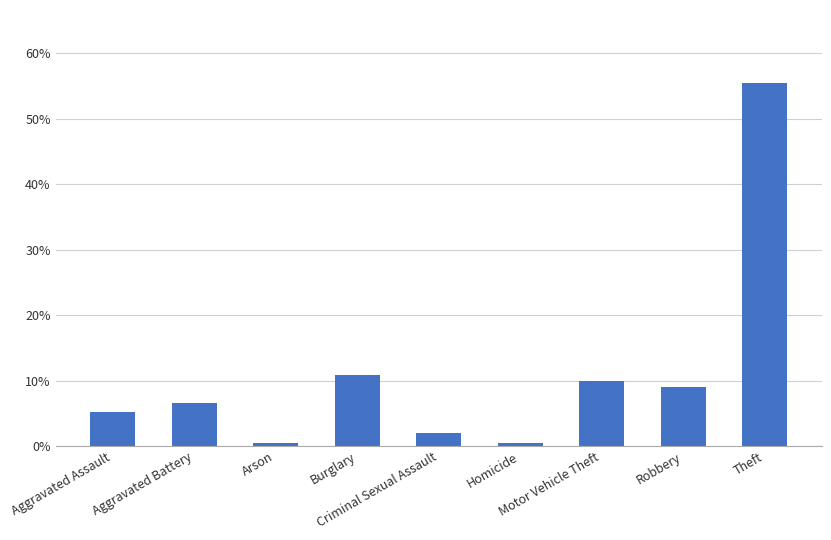

Does the chart contain any negative values?

No